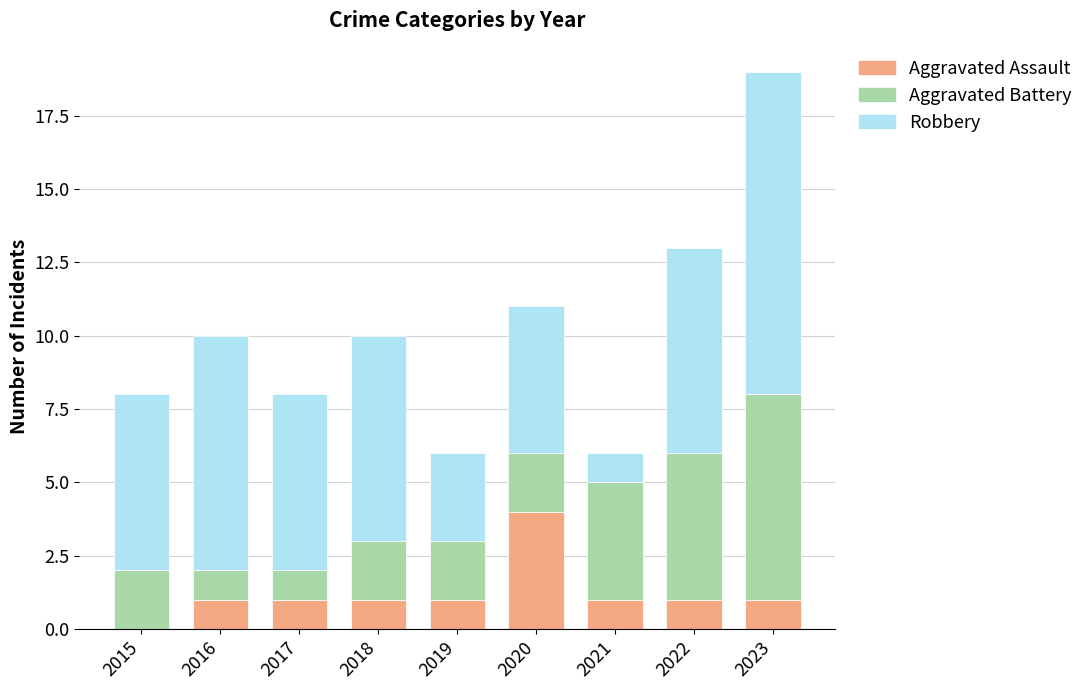

What is the highest value of the Aggravated Assault series?

4